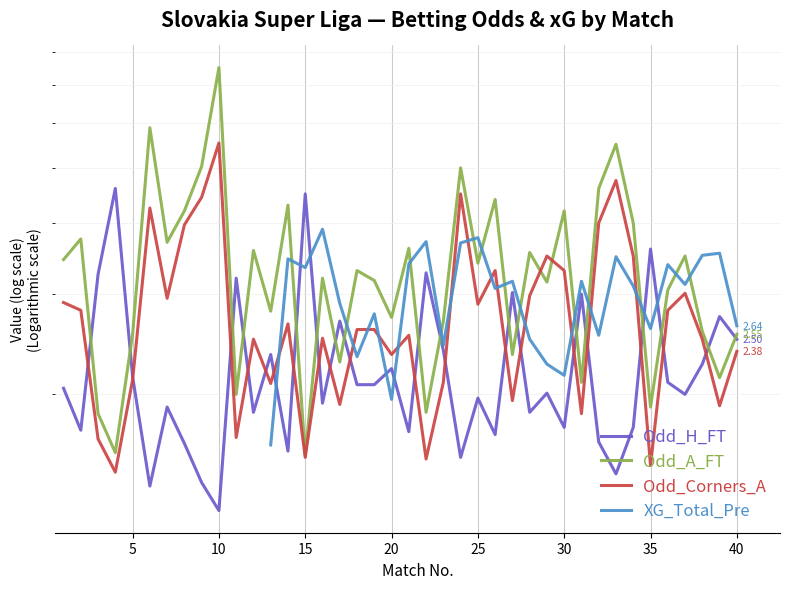

What are all the series names shown in the legend?

Odd_H_FT, Odd_A_FT, Odd_Corners_A, XG_Total_Pre